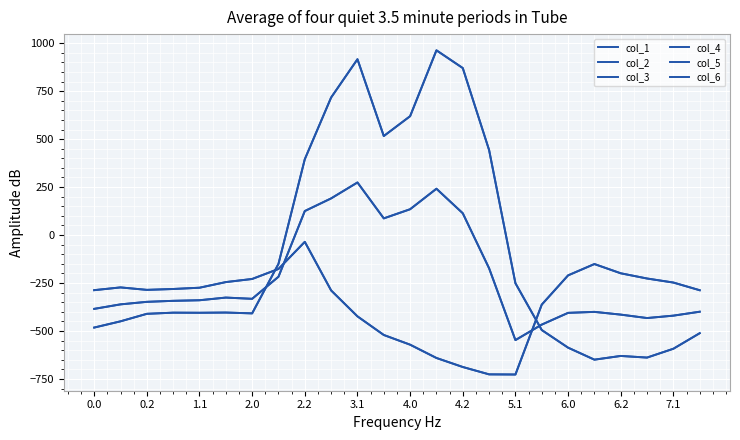

Does the chart display data point markers on the line(s)?

No